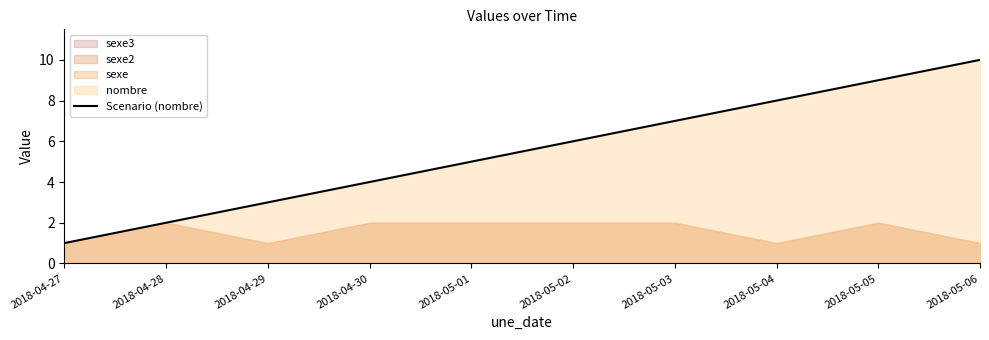

What is the sum of all values?

55